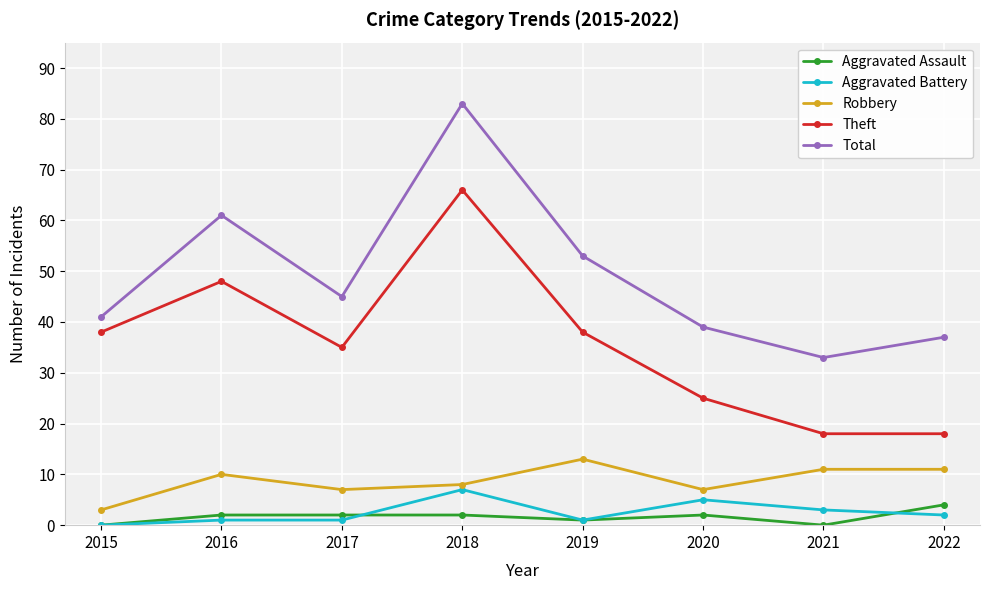

What is the maximum value for Robbery?

13